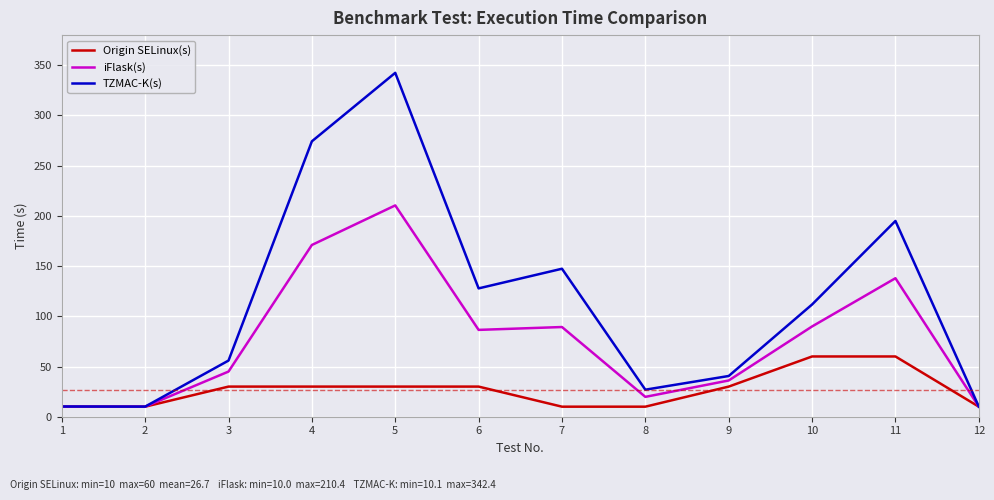

What is the spread (max minus min) of values at 12?

0.1